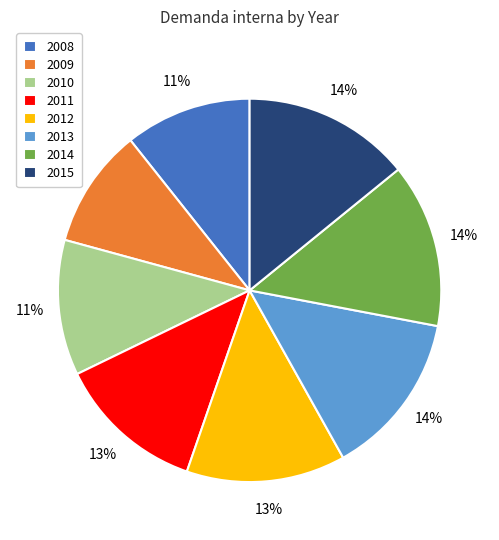

The 2008 slice represents 11% of the pie. True or false?

True